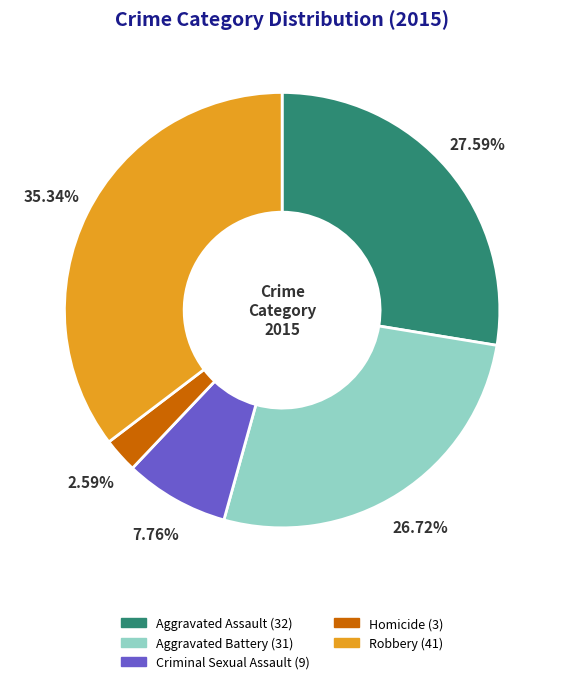

The Robbery slice represents 47% of the pie. True or false?

False